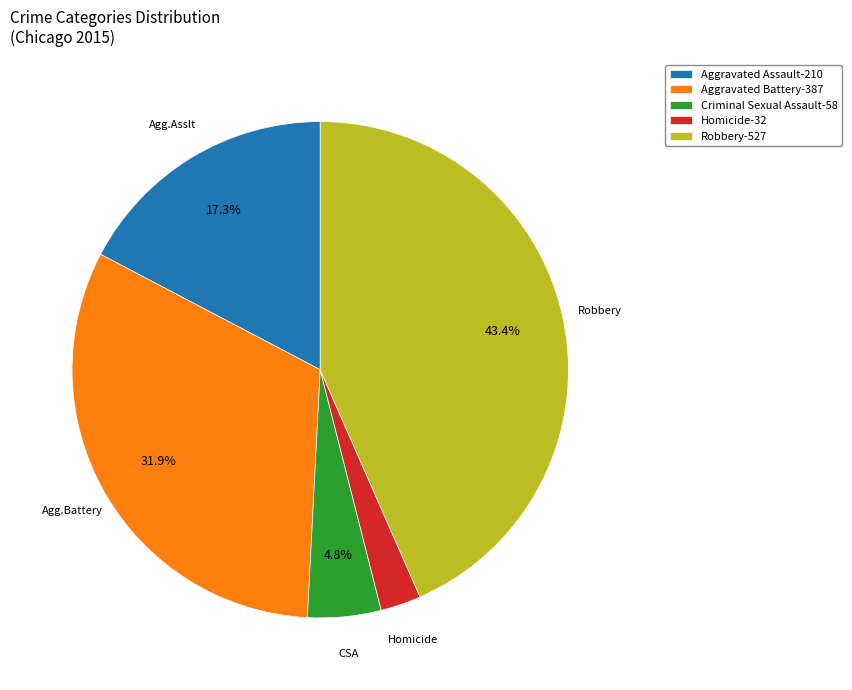

To the nearest percent, what is the combined percentage of Homicide and Criminal Sexual Assault?

7%